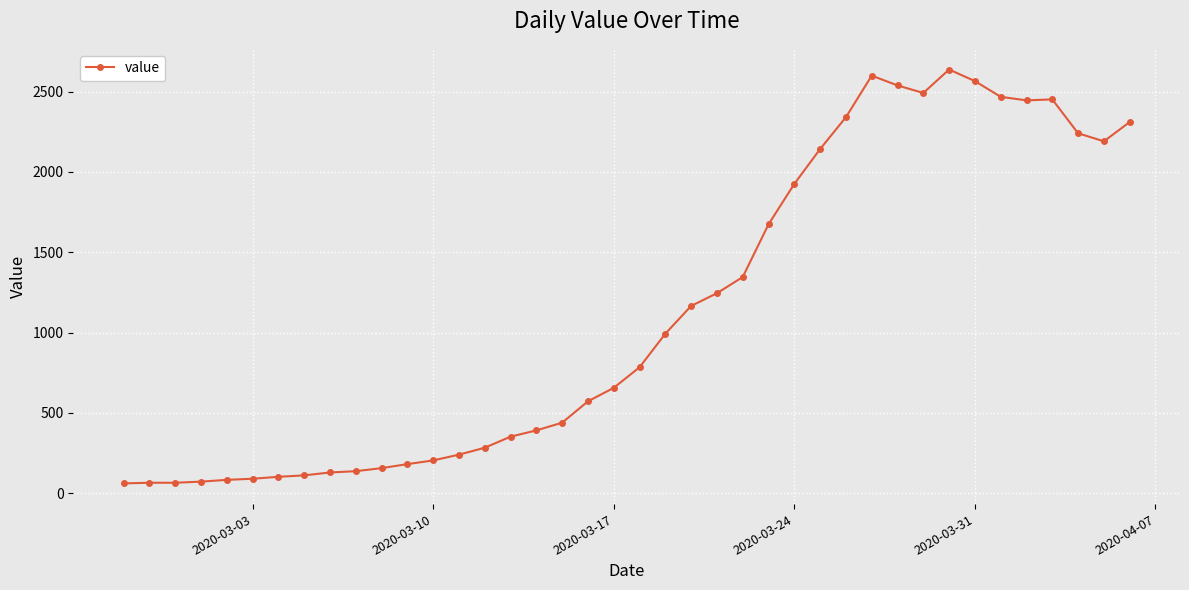

What is the difference between the maximum and minimum values?

2577